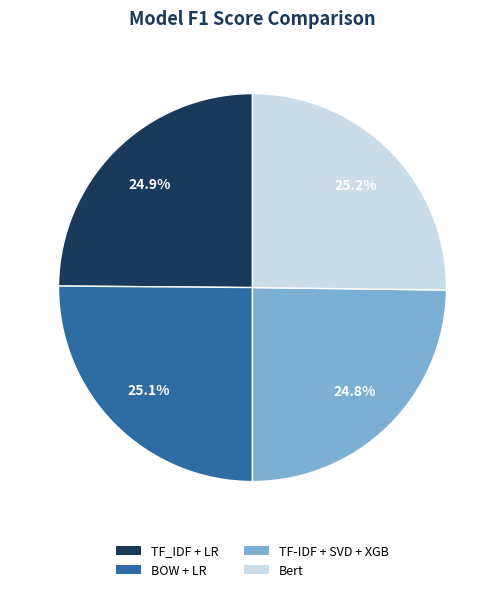

Does any single category account for the majority?

No